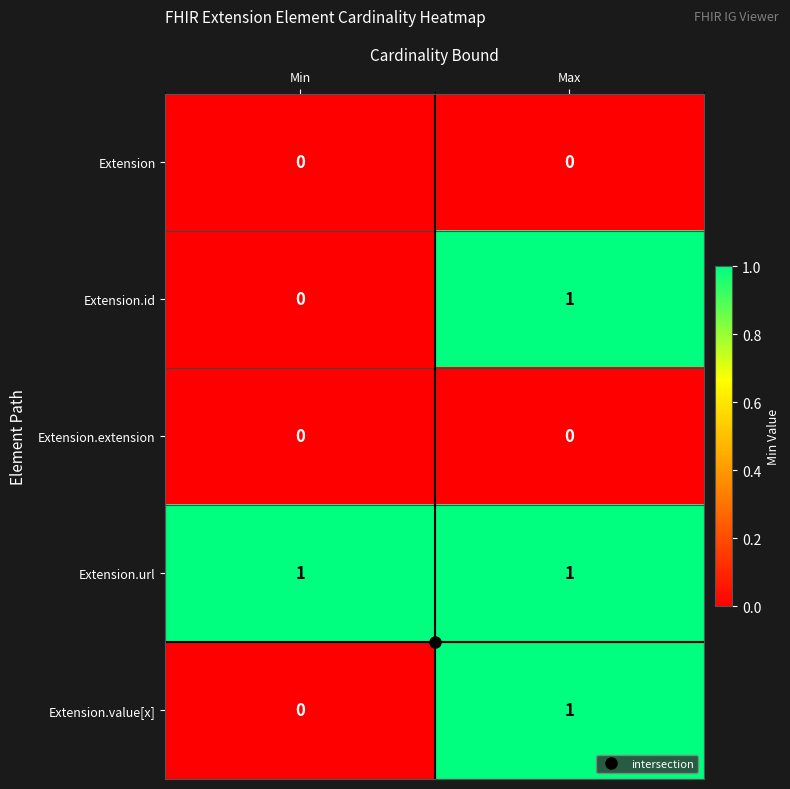

What is the difference between the highest and lowest values at Min?

1